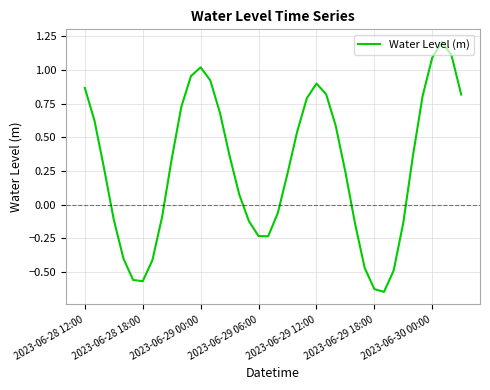

What is the difference between the maximum and minimum values?

1.9